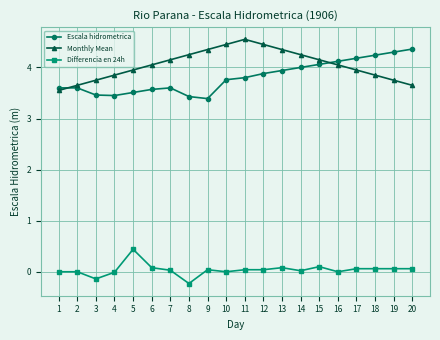

At 17, list the series in order from smallest to largest.

Differencia en 24h, Monthly Mean, Escala hidrometrica